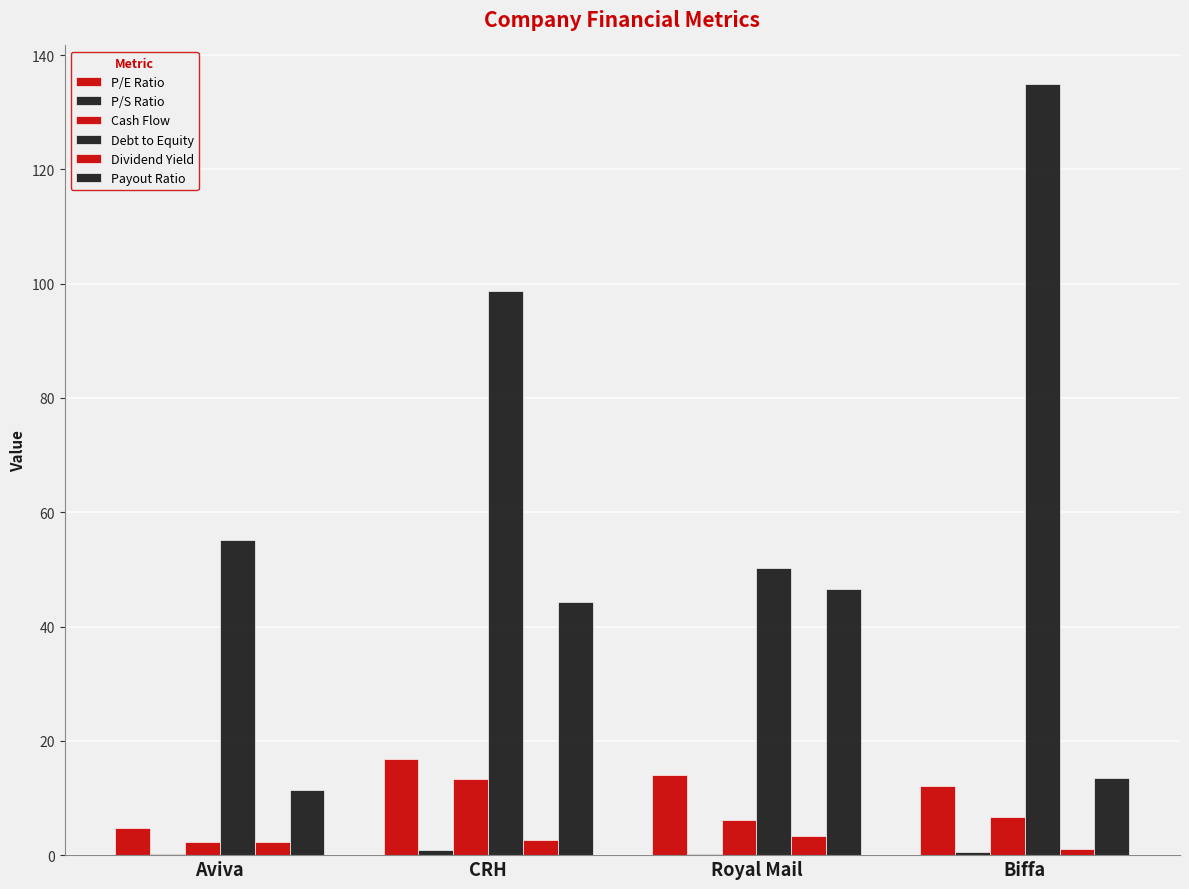

The value of P/E Ratio at CRH is 16.9. True or false?

True